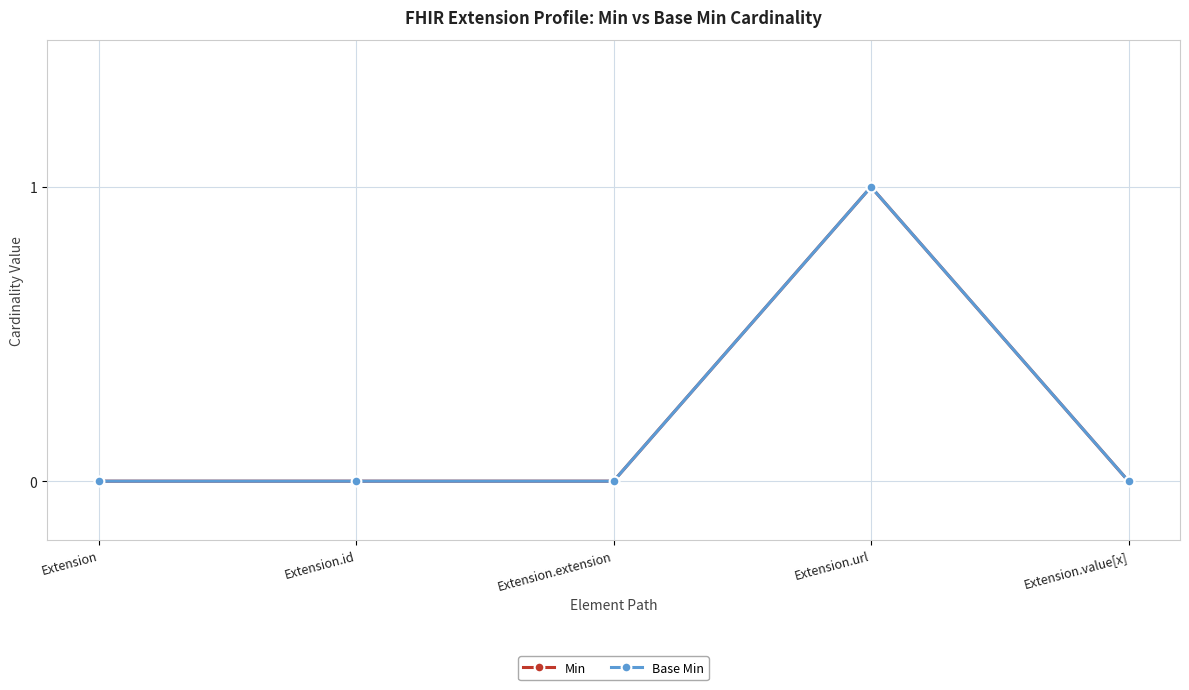

At how many categories does at least one series exceed 0?

1